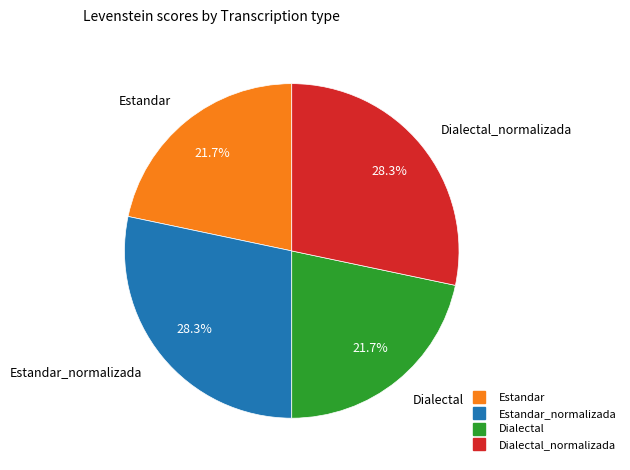

To the nearest percent, what is the difference between the largest and smallest slice percentages?

7%